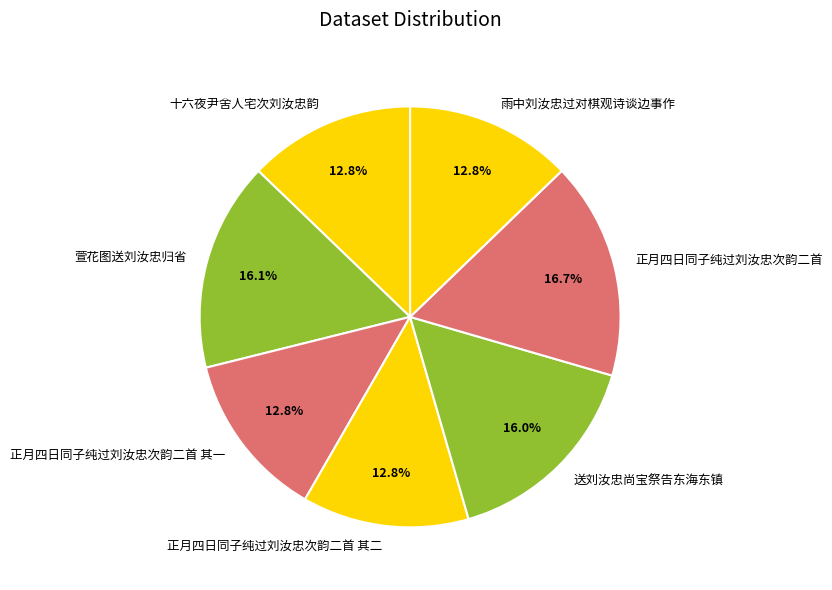

Is 萱花图送刘汝忠归省 the majority of the pie?

No